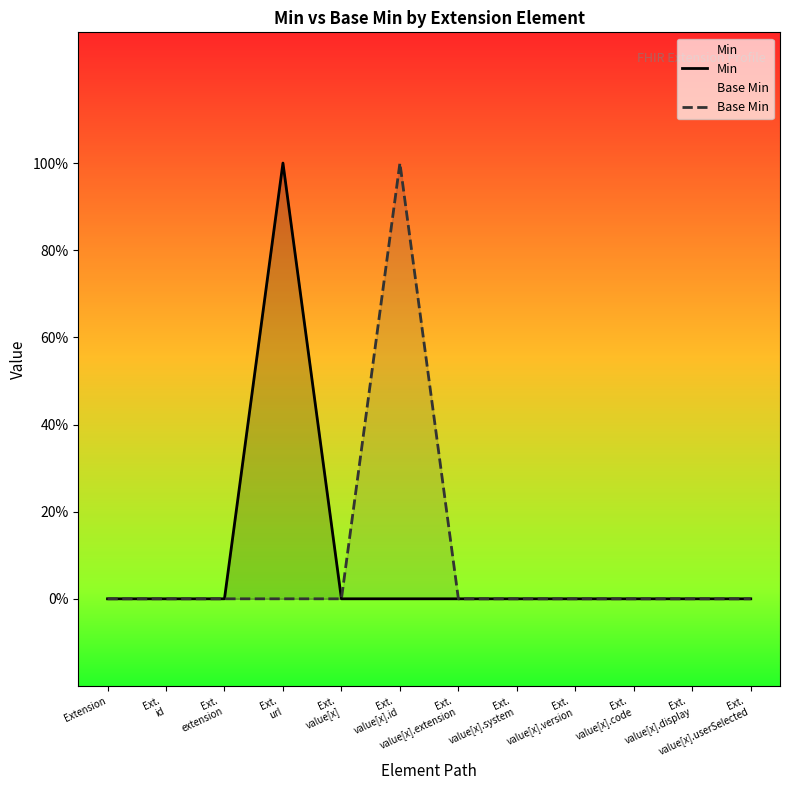

Reading left to right, what are all the values shown in this chart?

Min: 0	0	0	1	0	0	0	0	0	0	0	0
Base Min: 0	0	0	0	0	1	0	0	0	0	0	0